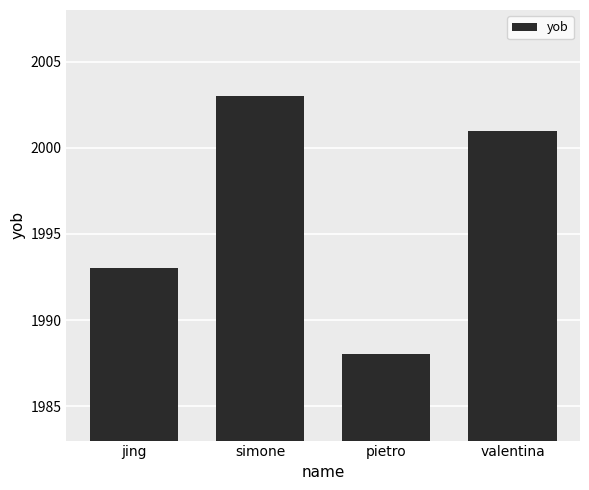

What is the label of the 2nd bar from the left?

simone